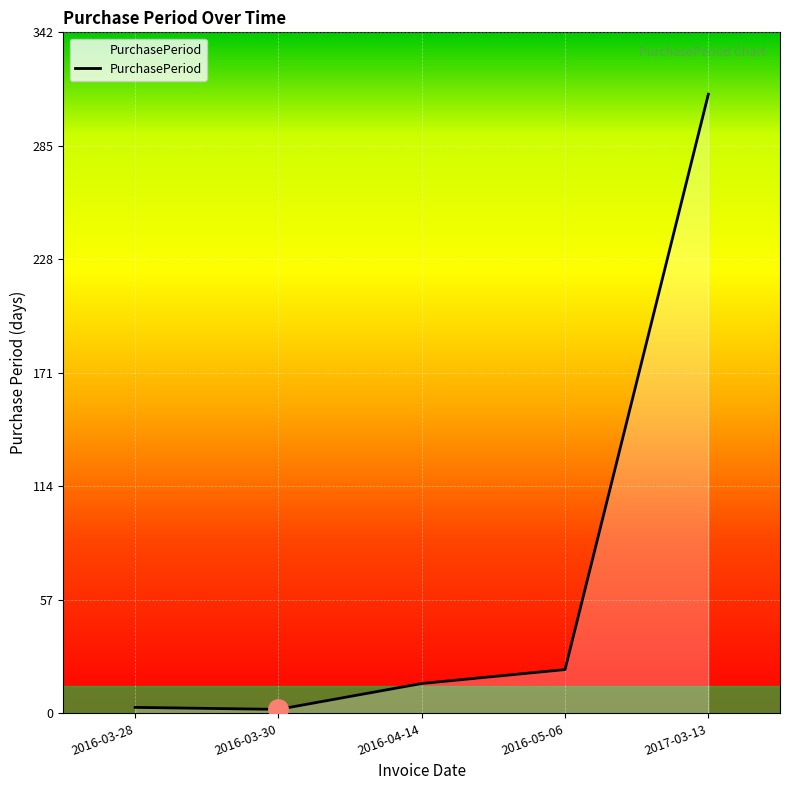

Count the number of data series in this chart.

1